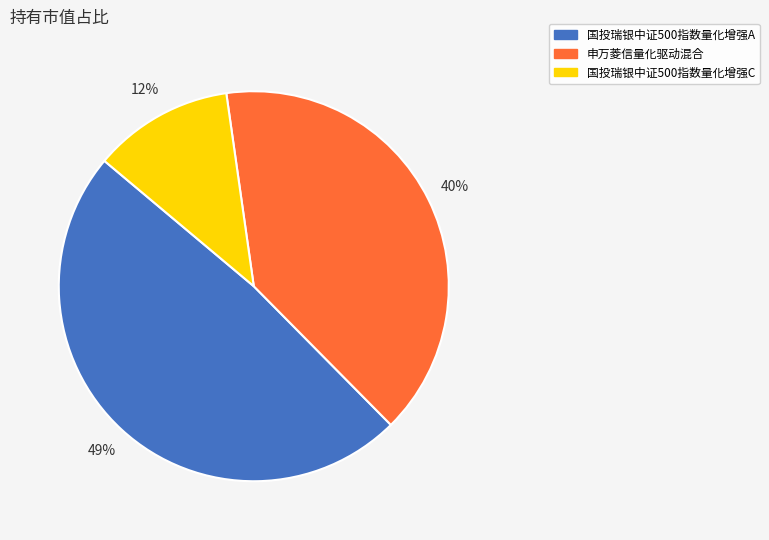

What is the smallest slice in the pie chart?

国投瑞银中证500指数量化增强C